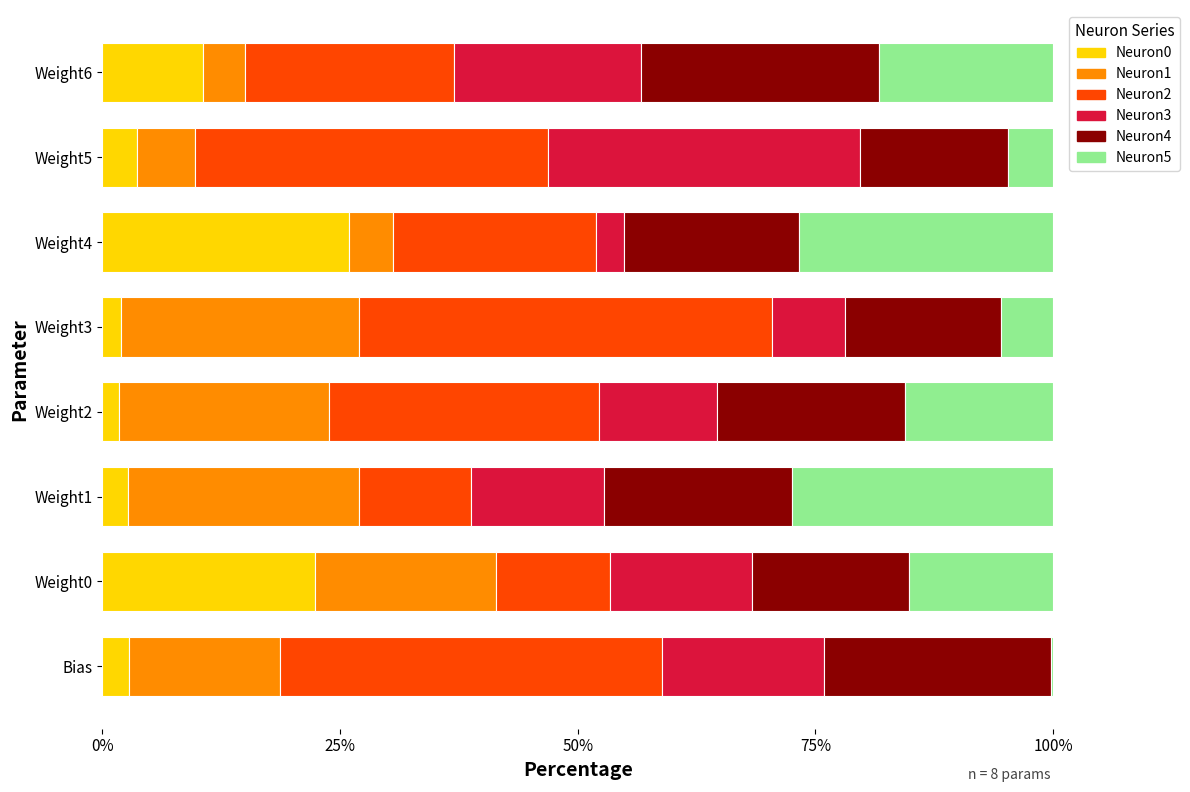

What is the highest value of the Neuron0 series?

25.9